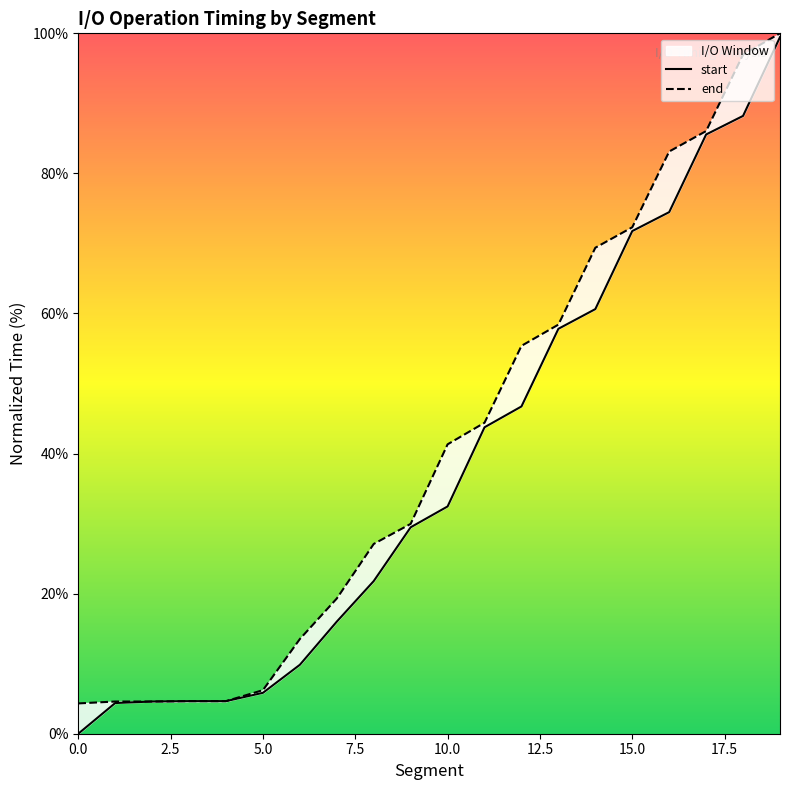

Where is start nearest to the value 49?

12